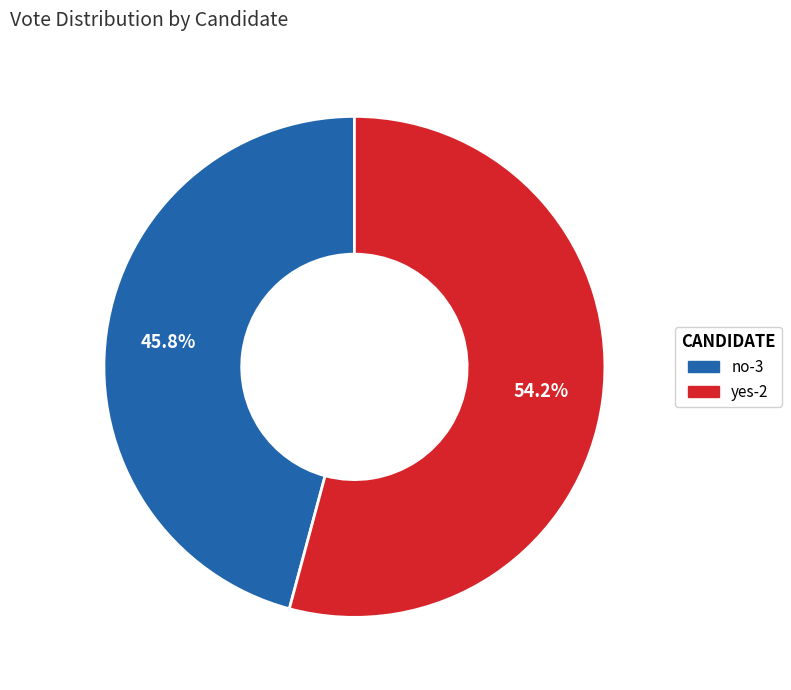

Which category has the smallest portion of the pie?

no-3